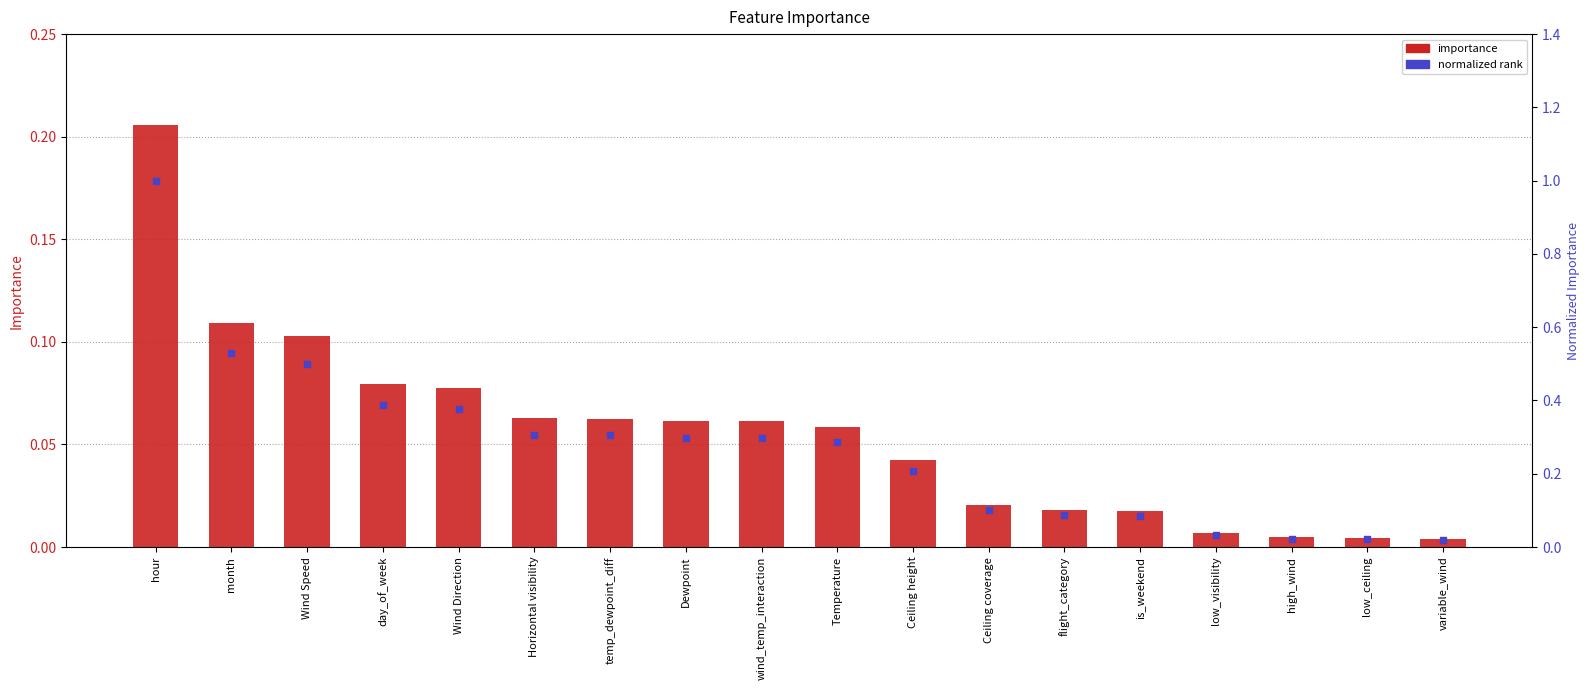

What are all the series names shown in the legend?

importance, normalized rank